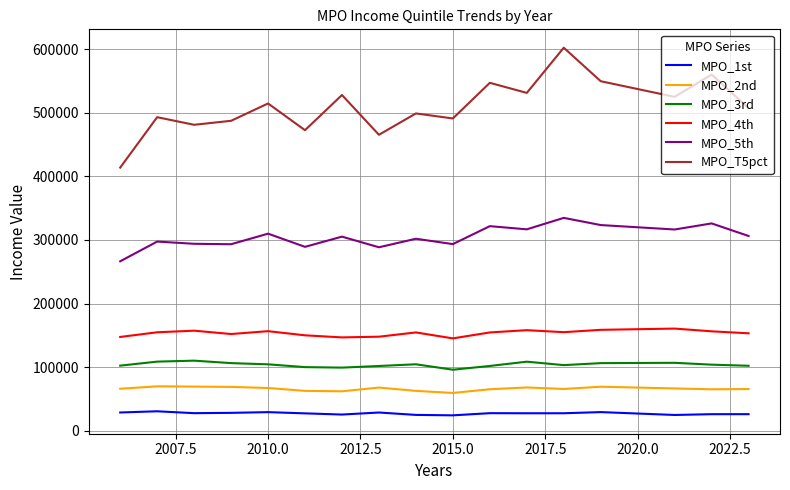

List the series in order of their peak value, highest first.

MPO_T5pct, MPO_5th, MPO_4th, MPO_3rd, MPO_2nd, MPO_1st